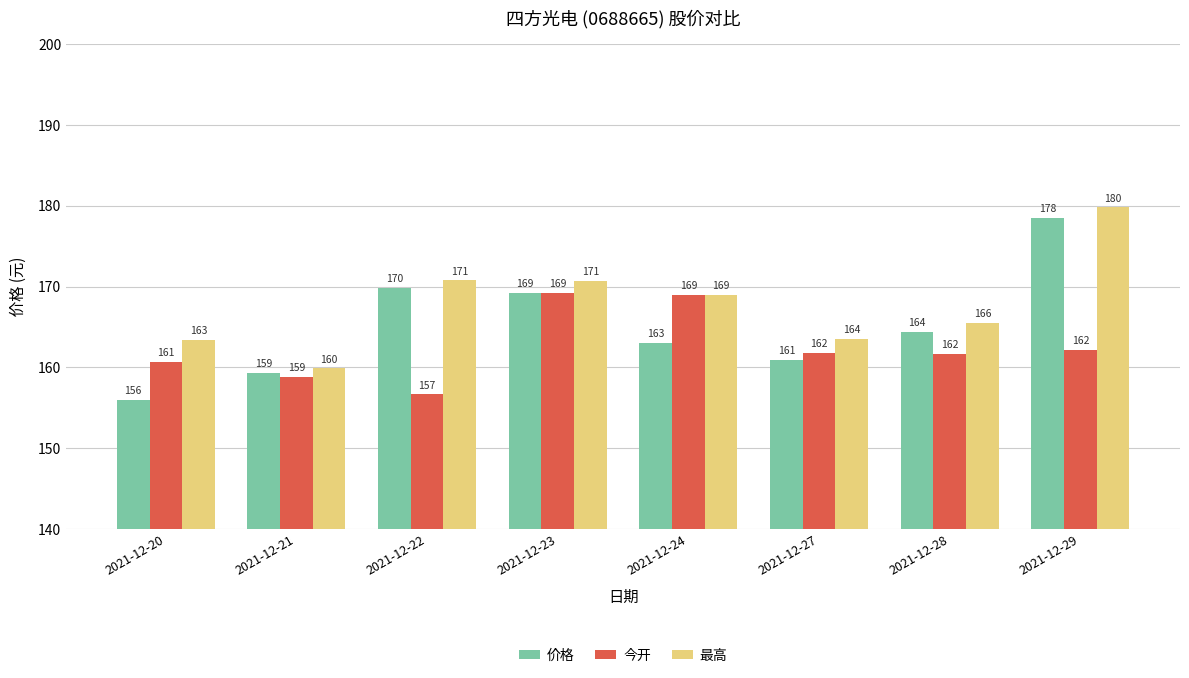

List the series in order of their overall mean, highest first.

最高, 价格, 今开